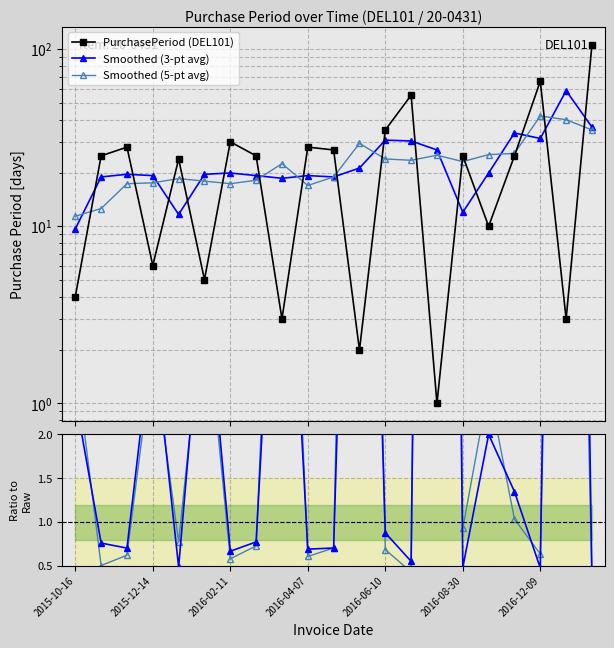

What is the spread (max minus min) of values at 16?

23.4